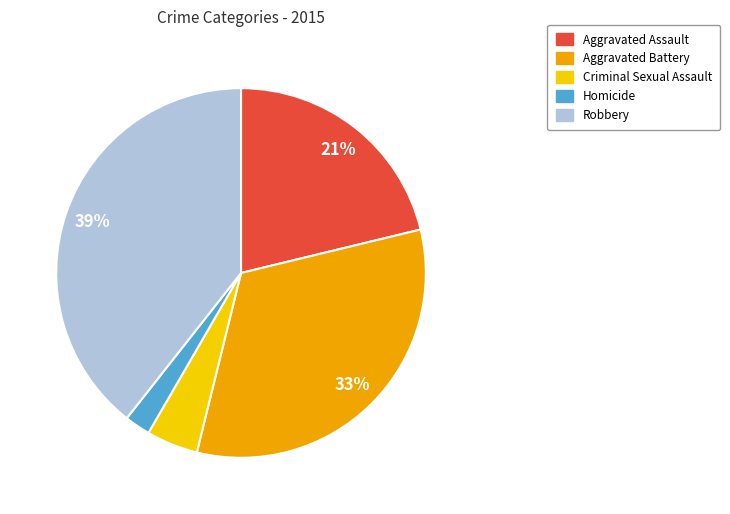

Do Criminal Sexual Assault and Homicide together represent more than half of the pie?

No